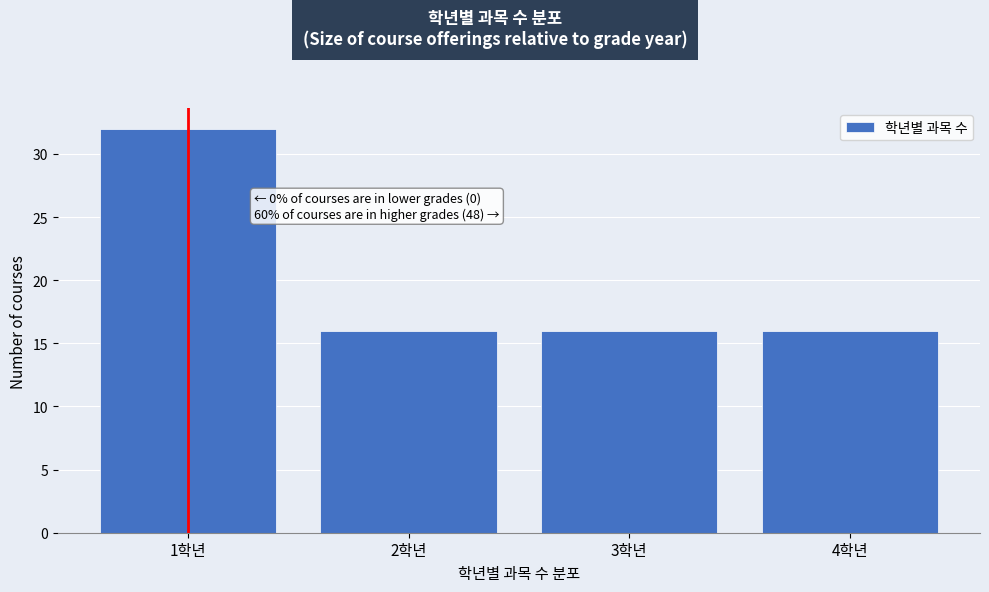

Reading right to left, extract all data points from this chart.

4학년=16	3학년=16	2학년=16	1학년=32